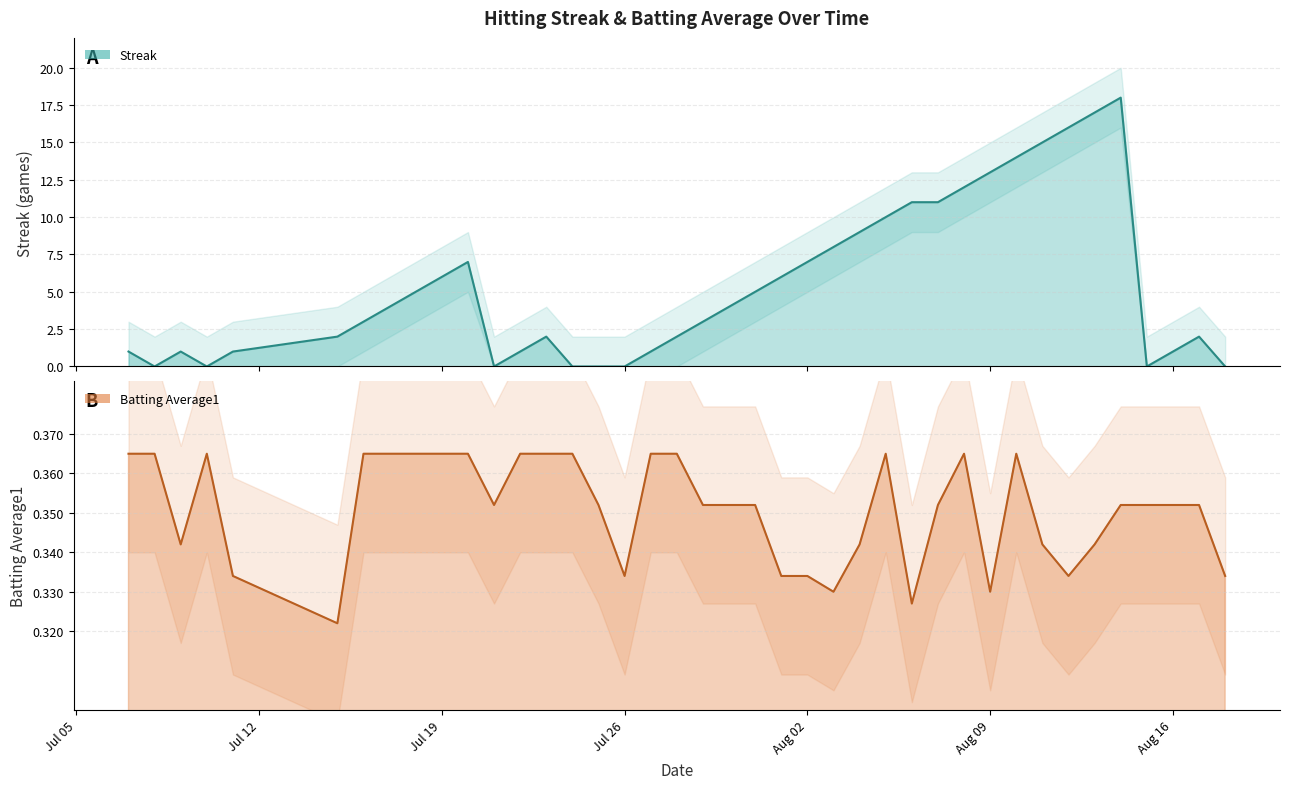

Is the value of Streak at 2010-07-24 greater than the value of Batting Average1 at 2010-08-11?

No